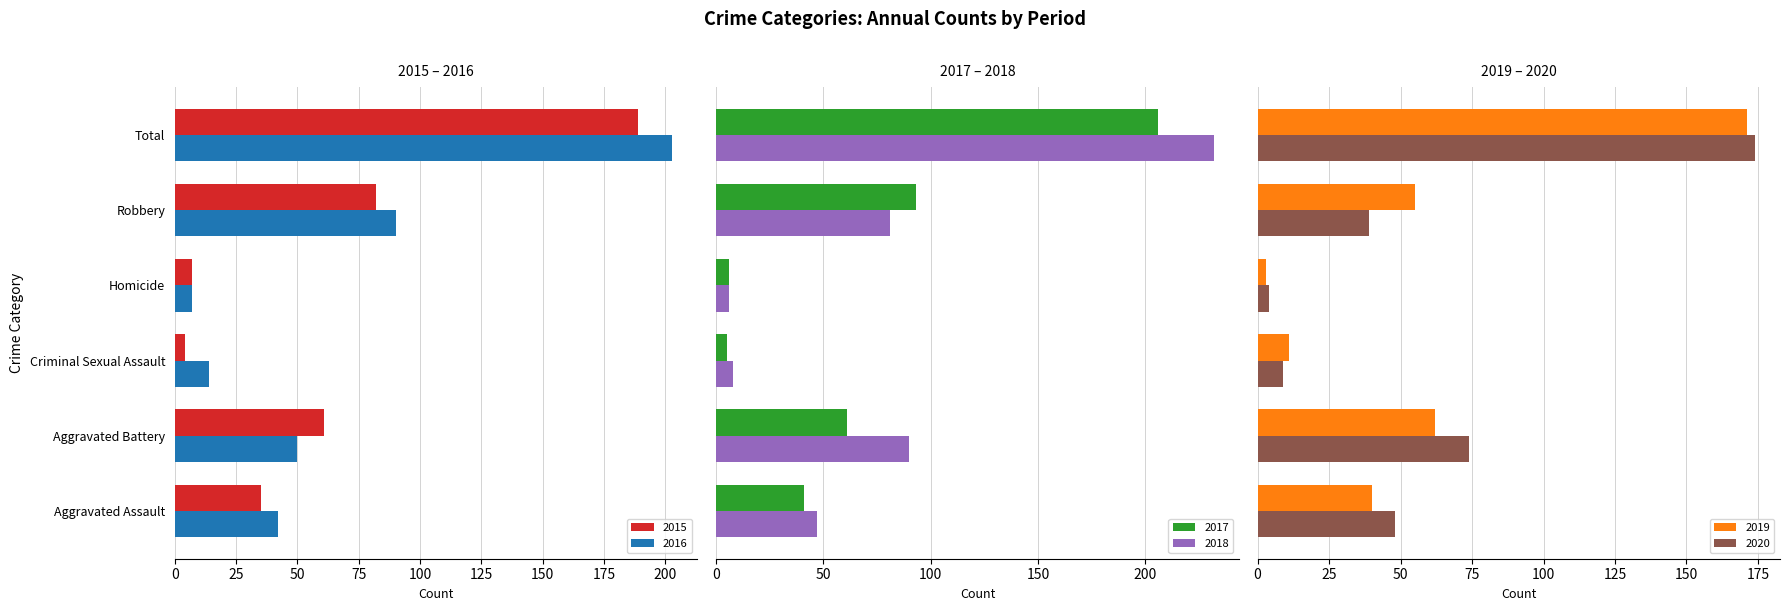

What are all the series names shown in the legend?

2015, 2016, 2017, 2018, 2019, 2020